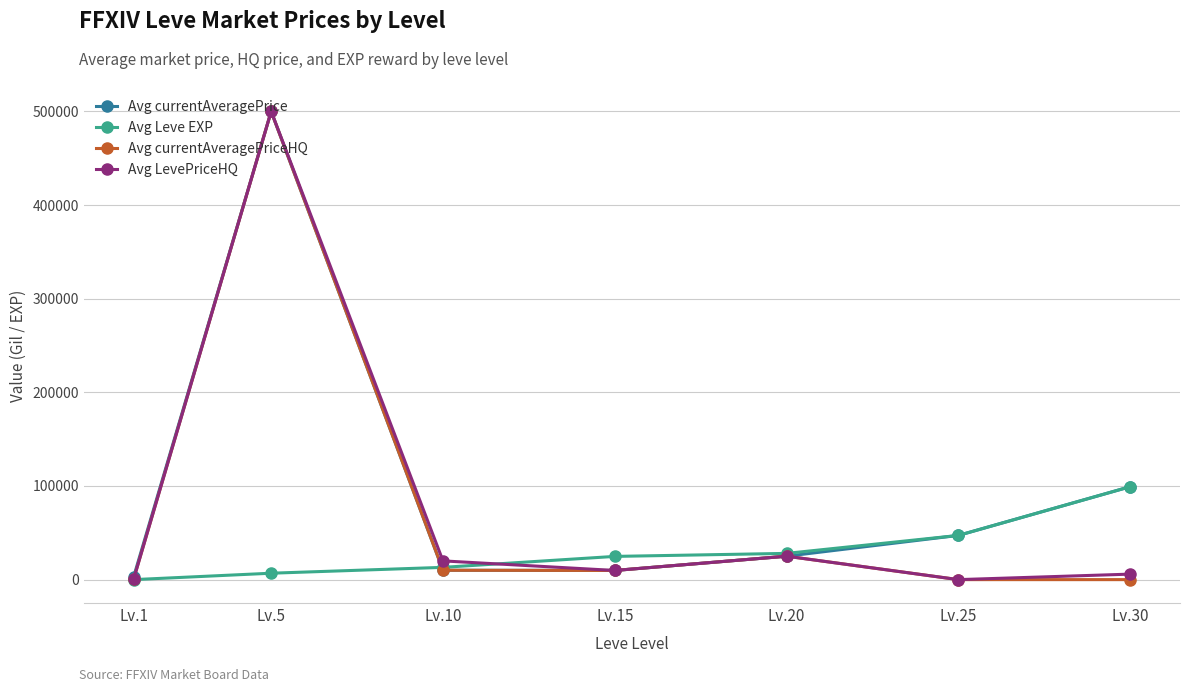

Which series has the largest total across all categories?

Avg currentAveragePrice